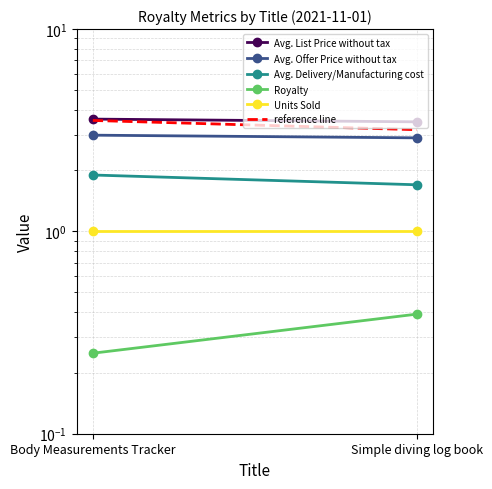

What is the total value across all series at Simple diving log book?

12.7